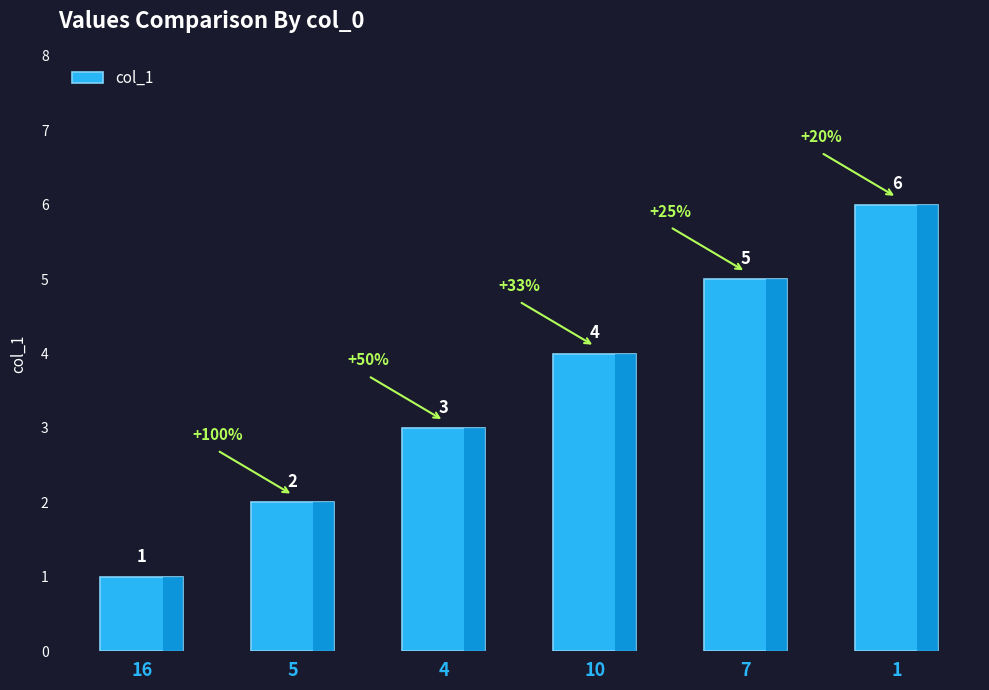

What is the change in value from 7 to 1?

+1